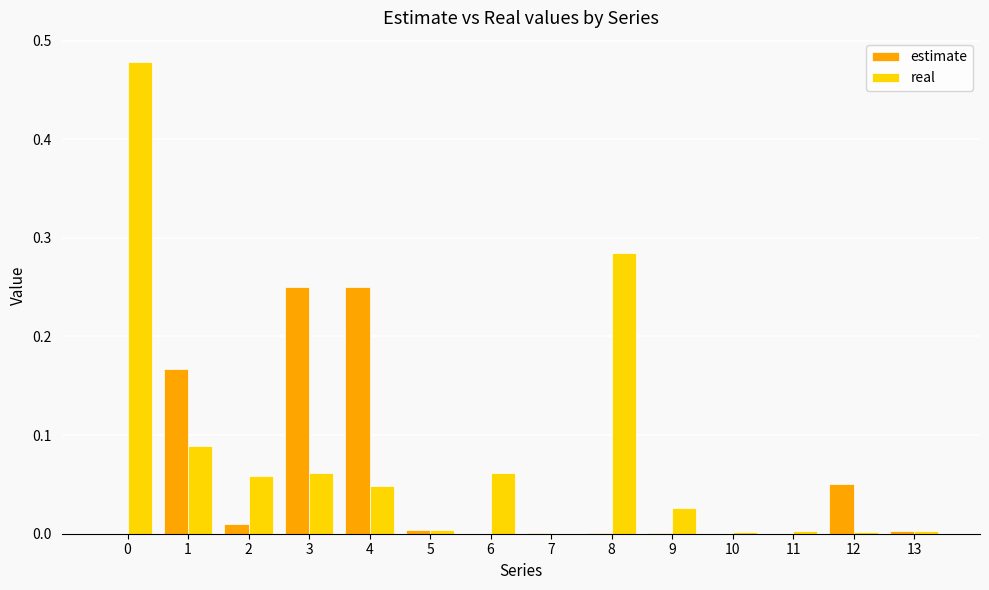

Is it true that real equals 0.0 at 9?

True